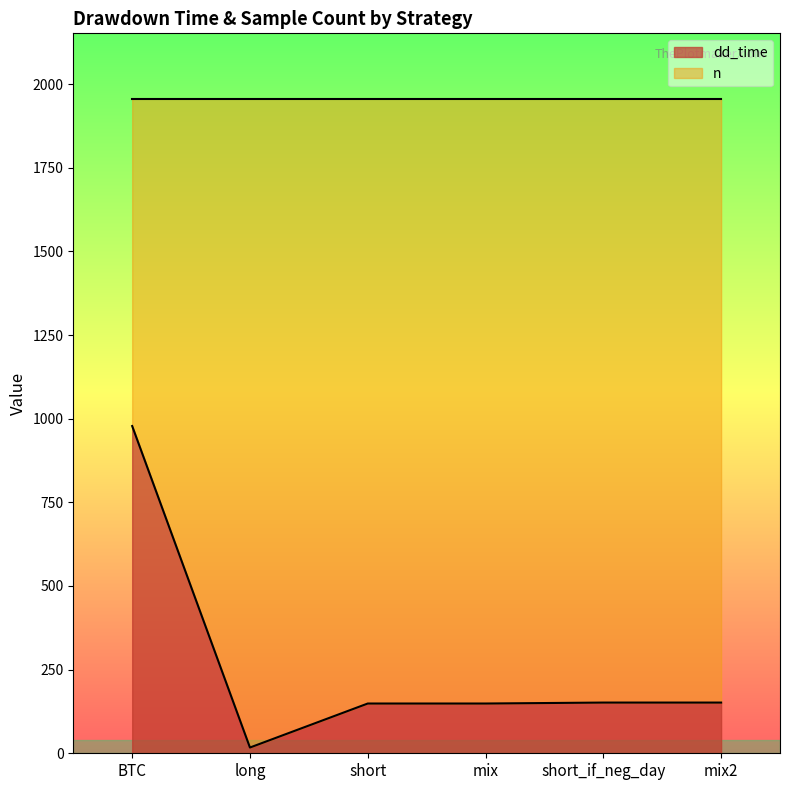

What value does the data have at BTC?

978.0